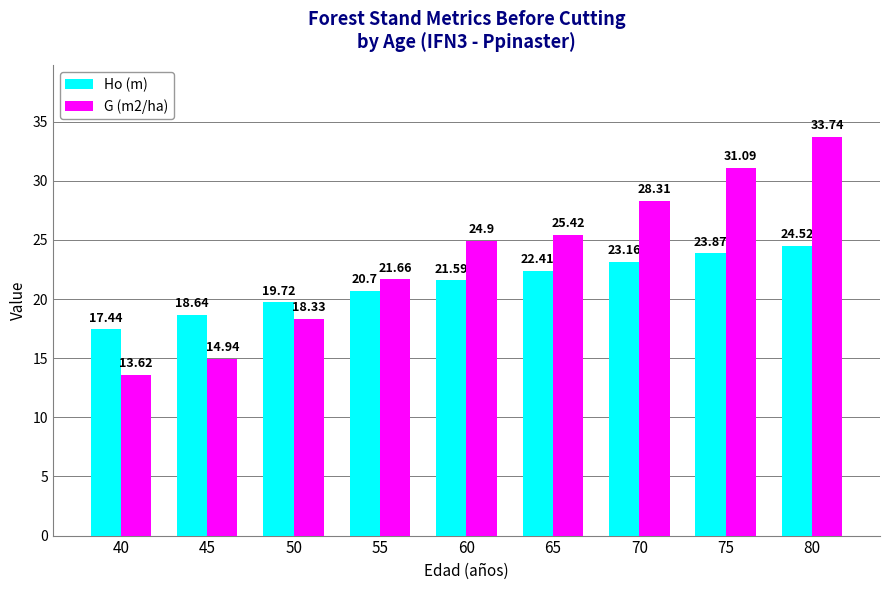

How many categories are shown in the chart?

9